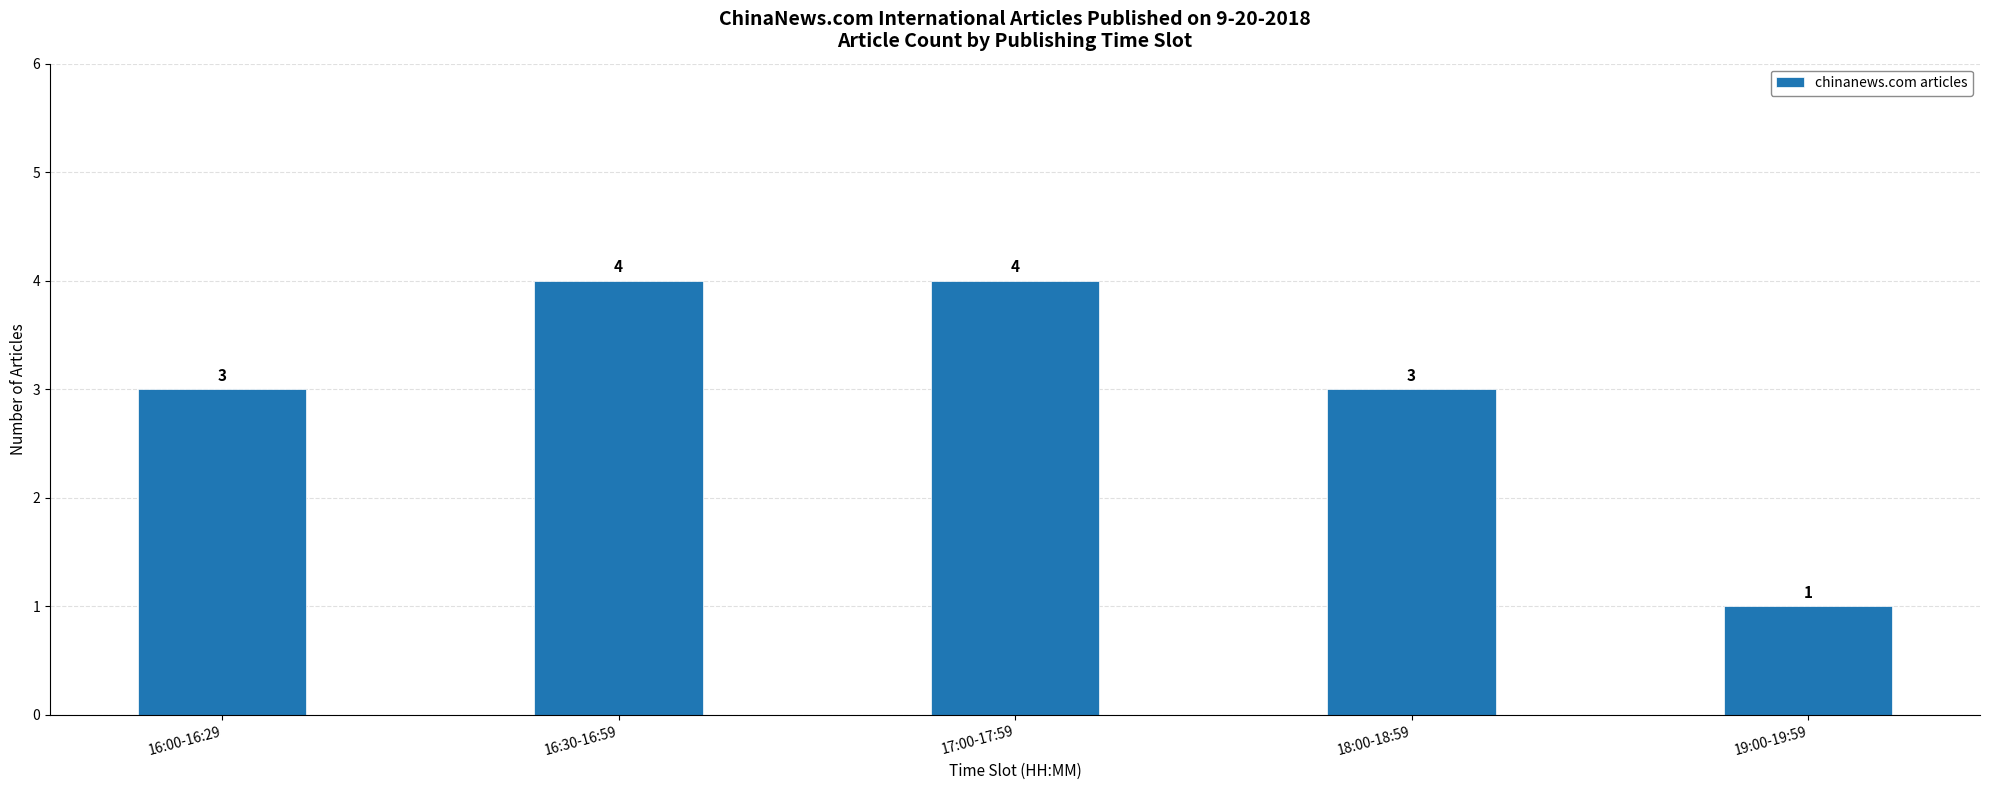

What is the label of the 3rd bar from the left?

17:00-17:59